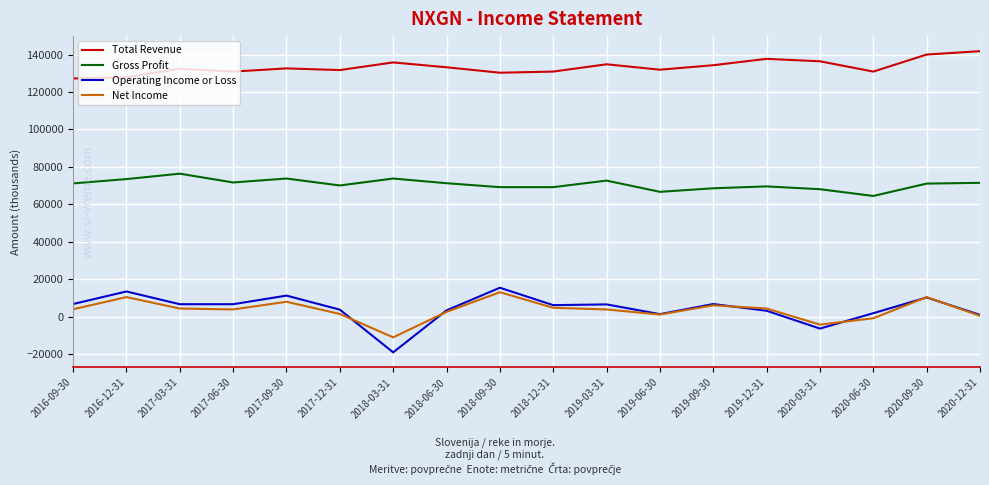

Which category has the lowest value across all series?

2018-03-31